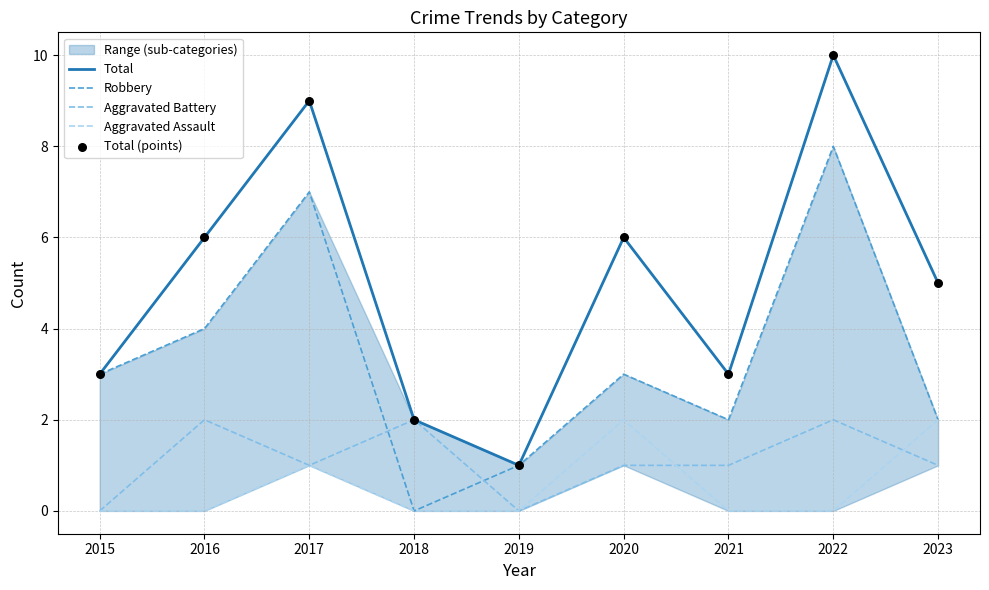

At how many categories does at least one series exceed 3?

5